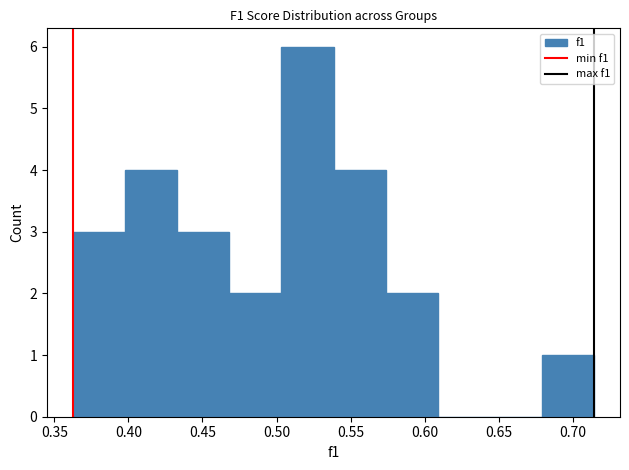

Reading left to right, list every bar in this chart as the range it spans on the x-axis followed by its height. Neither the bar edges nor the heights are printed on the chart, so give them approximately, as read against the axes.

0.365 to 0.400: 3
0.400 to 0.435: 4
0.435 to 0.470: 3
0.470 to 0.505: 2
0.505 to 0.540: 6
0.540 to 0.575: 4
0.575 to 0.610: 2
0.610 to 0.645: 0
0.645 to 0.680: 0
0.680 to 0.715: 1